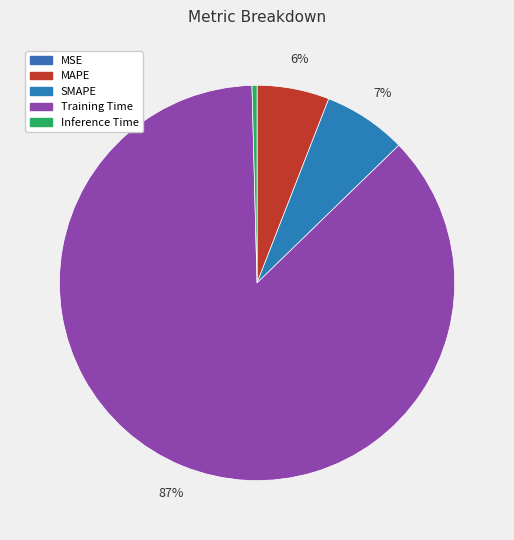

Which category has the smallest portion of the pie?

MSE